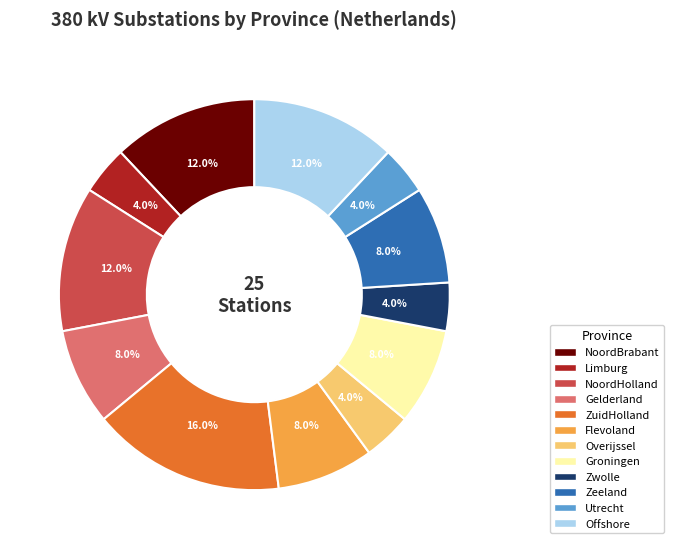

True or false: Gelderland accounts for 22% of the total.

False